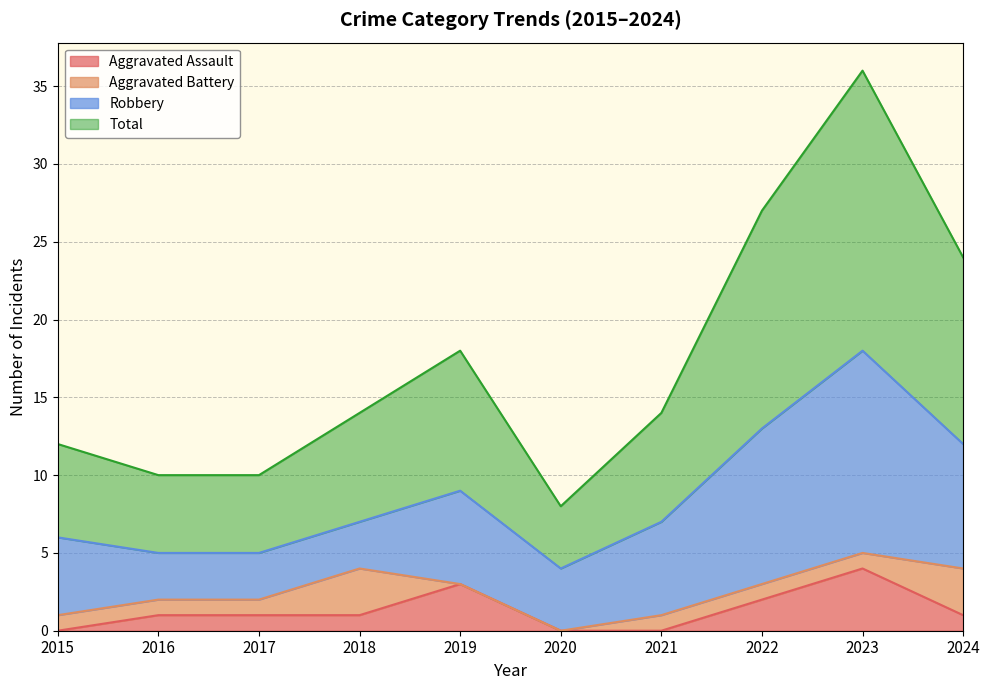

Does the chart display data point markers on the line(s)?

No